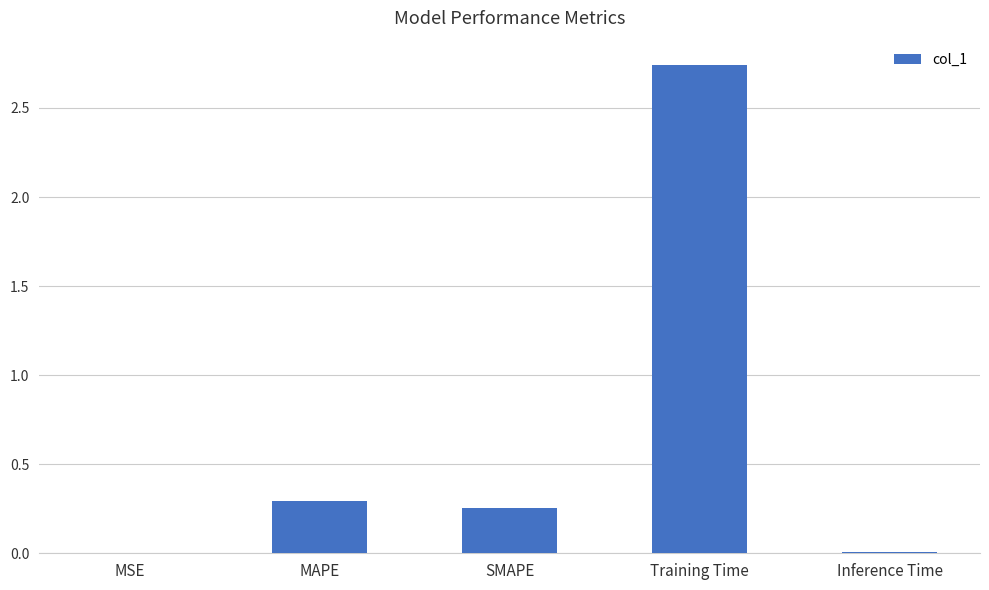

Approximately how many times larger is the value at SMAPE compared to Training Time?

0.1